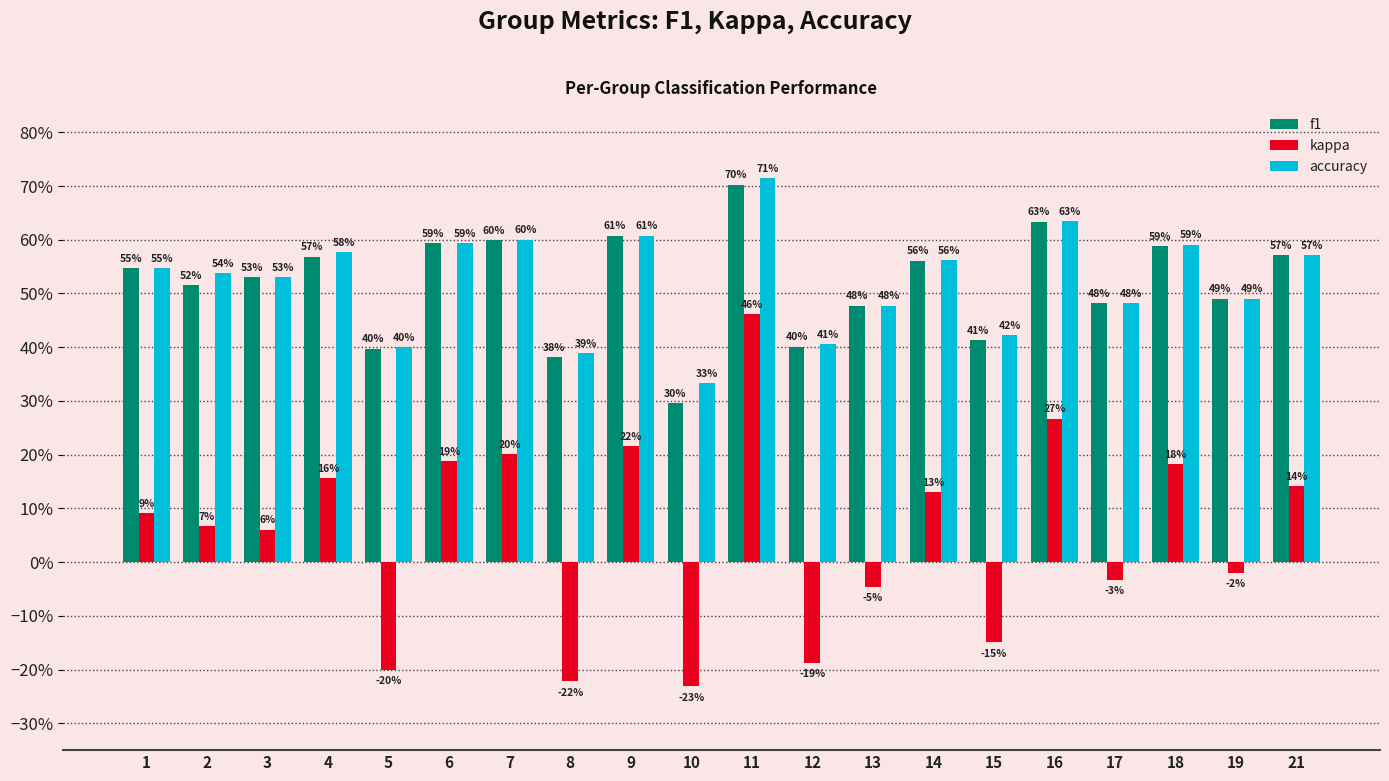

Are the bars grouped side by side (vs. stacked)?

Yes